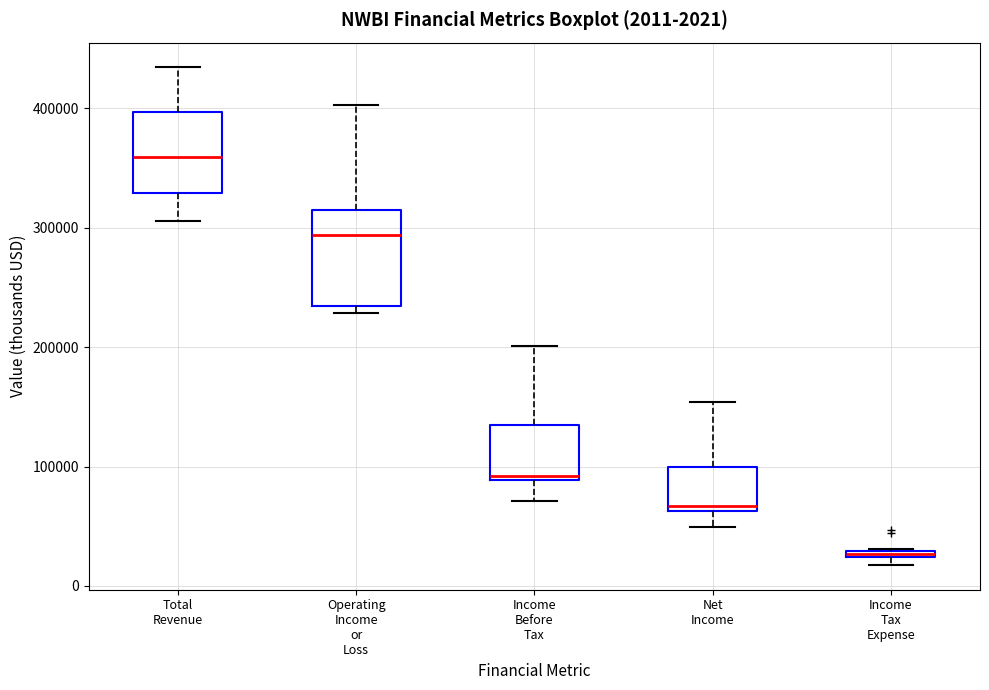

Comparing the boxes themselves (not the whiskers), which one is the tallest?

Operating Income or Loss